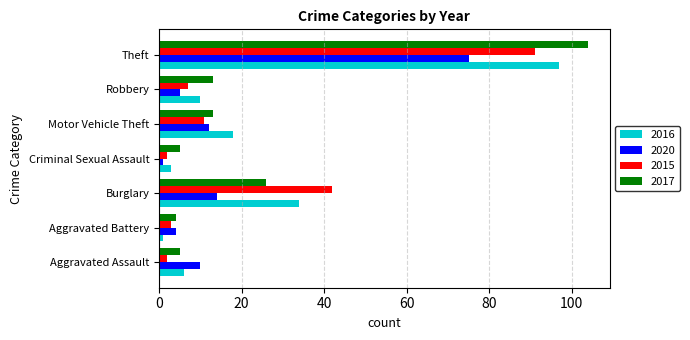

Where is 2017 nearest to the value 54?

Burglary